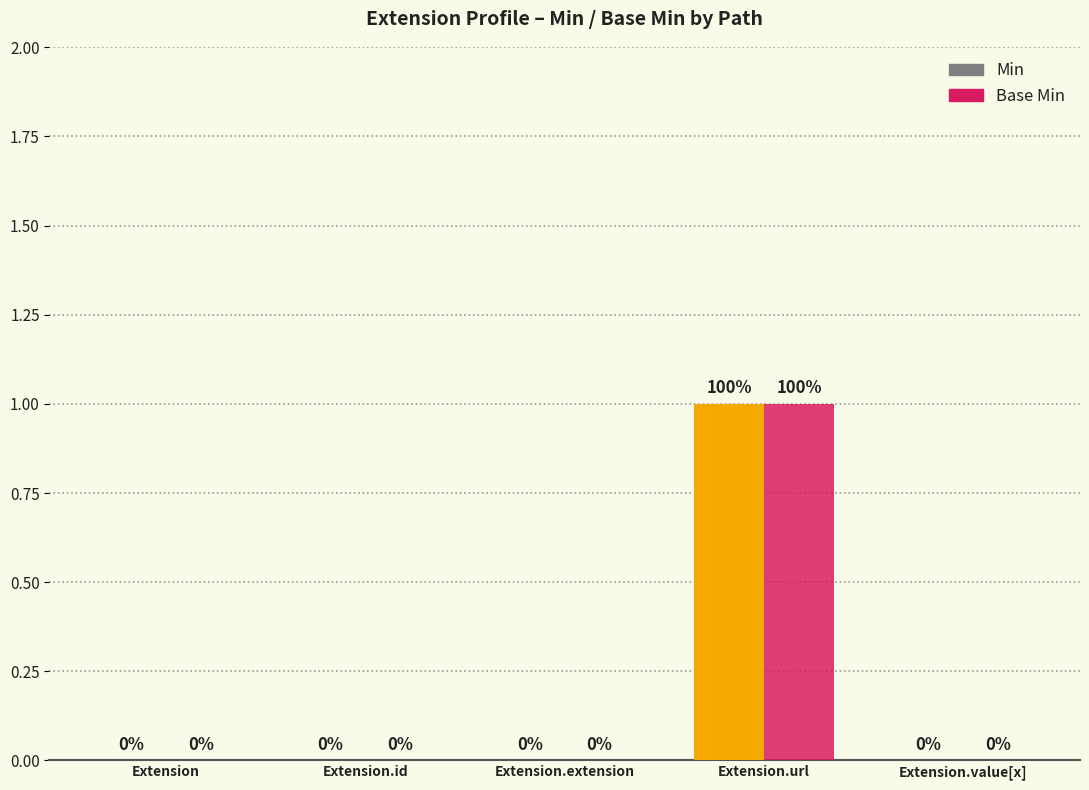

Which label corresponds to the largest value in the chart?

Extension.url